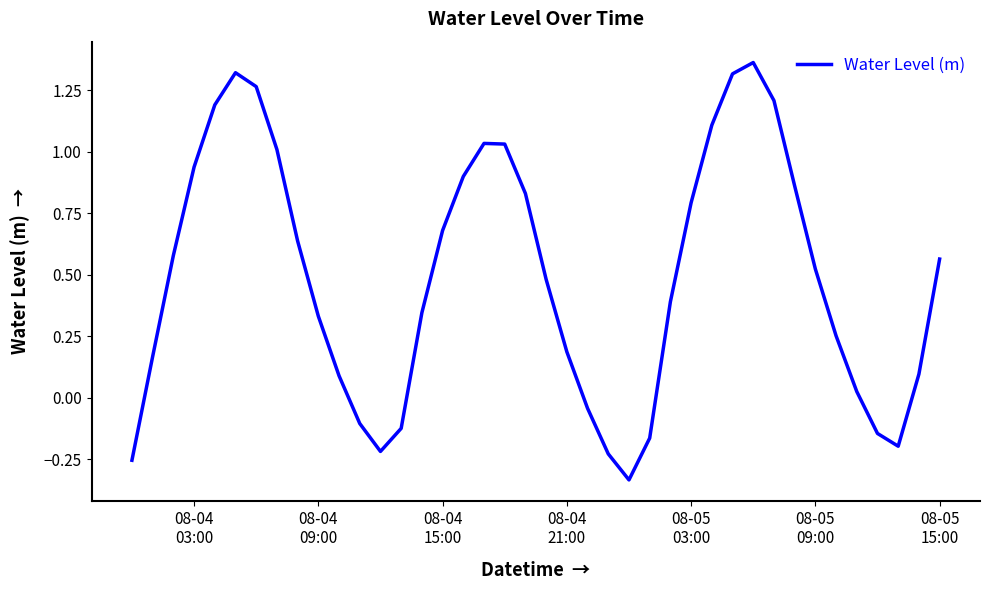

Does the chart display data point markers on the line(s)?

No